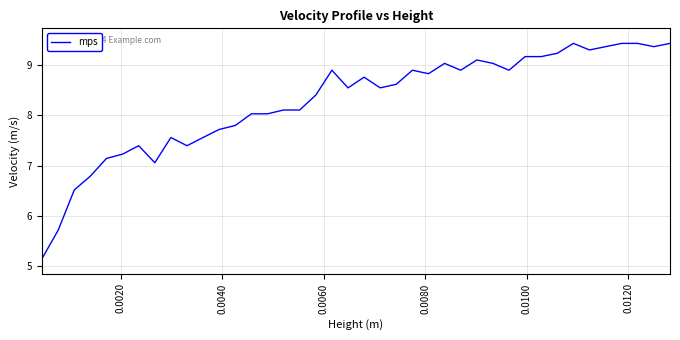

What is the maximum value shown in the chart?

9.4